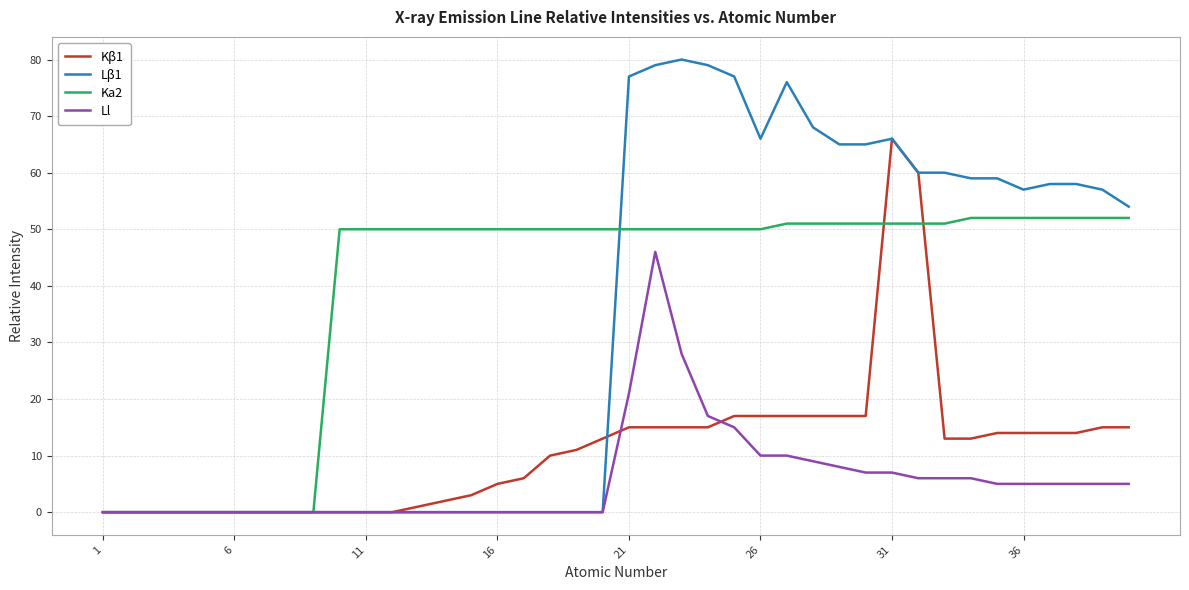

Reading left to right, what are all the values shown in this chart?

Kβ1: 0	0	0	0	0	0	0	0	0	0	0	0	1	2	3	5	6	10	11	13	15	15	15	15	17	17	17	17	17	17	66	60	13	13	14	14	14	14	15	15
Lβ1: 0	0	0	0	0	0	0	0	0	0	0	0	0	0	0	0	0	0	0	0	77	79	80	79	77	66	76	68	65	65	66	60	60	59	59	57	58	58	57	54
Ka2: 0	0	0	0	0	0	0	0	0	50	50	50	50	50	50	50	50	50	50	50	50	50	50	50	50	50	51	51	51	51	51	51	51	52	52	52	52	52	52	52
Ll: 0	0	0	0	0	0	0	0	0	0	0	0	0	0	0	0	0	0	0	0	21	46	28	17	15	10	10	9	8	7	7	6	6	6	5	5	5	5	5	5